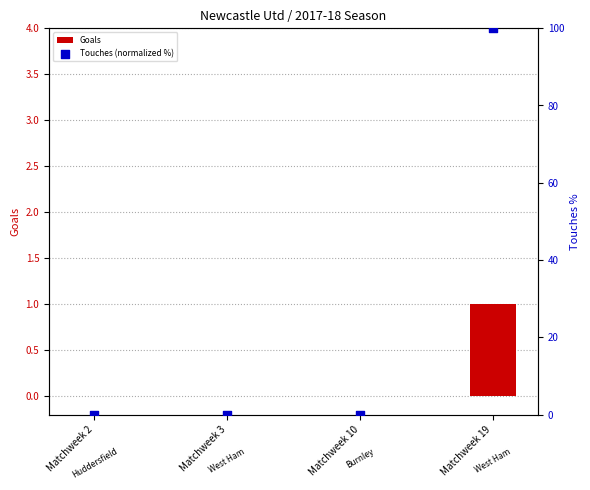

What are all the series names shown in the legend?

Goals, Touches (normalized %)